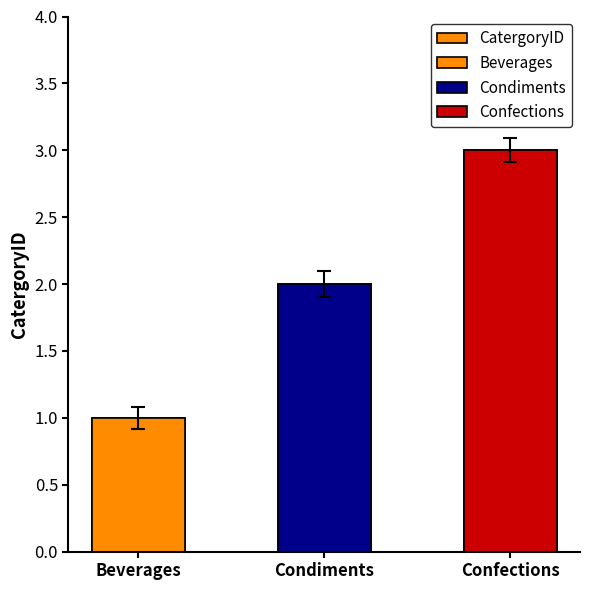

Is it true that the value at Confections is 5?

False